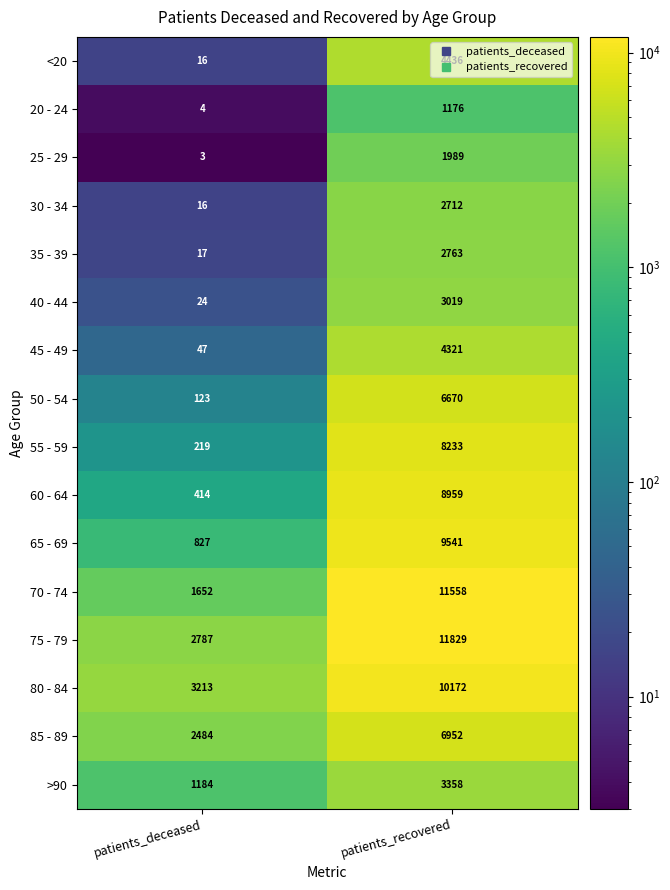

The value of 50 - 54 at patients_recovered is 10749. True or false?

False